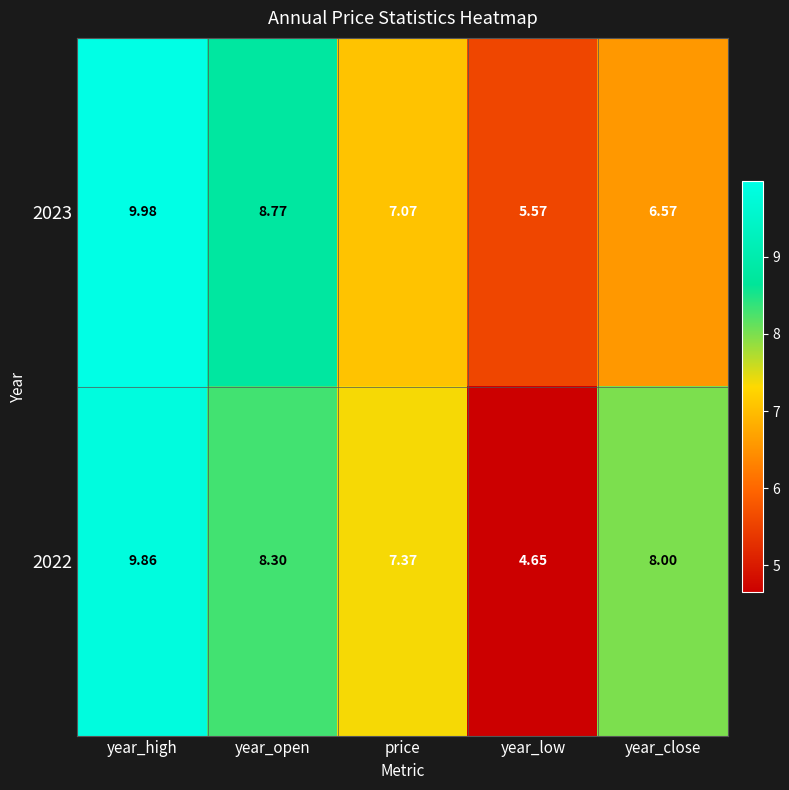

What is the greatest value displayed?

10.0